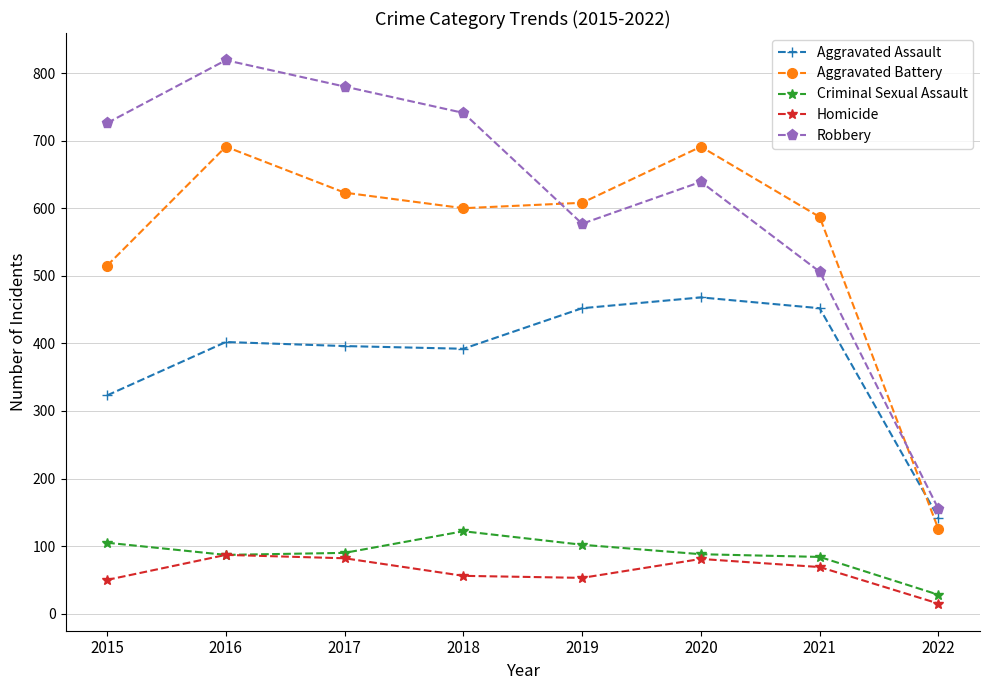

How many interior local peaks does the Aggravated Battery series have?

2